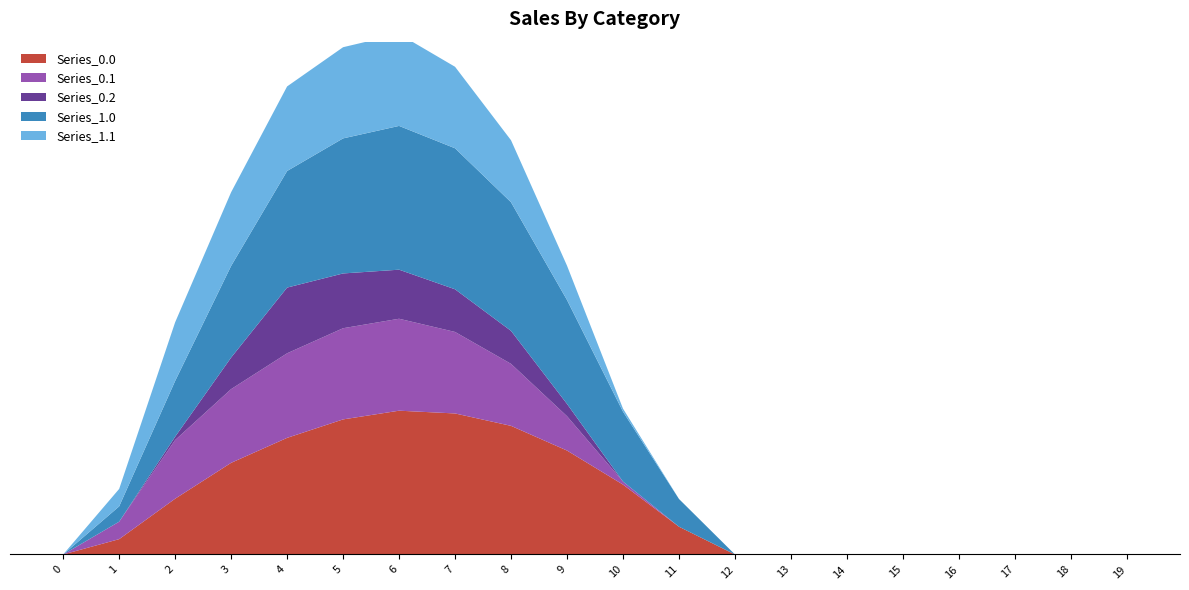

Reading left to right, what are all the values shown in this chart?

Series_0.0: 0=0.0	1=134.3	2=489.3	3=804.0	4=1023.2	5=1185.2	6=1261.6	7=1237.4	8=1128.6	9=911.8	10=613.0	11=243.5	12=0.0	13=0.0	14=0.0	15=0.0	16=0.0	17=0.0	18=0.0	19=0.0
Series_0.1: 0=0.0	1=153.2	2=514.8	3=646.9	4=742.1	5=800.2	6=806.9	7=715.3	8=544.1	9=301.4	10=26.8	11=0.0	12=0.0	13=0.0	14=0.0	15=0.0	16=0.0	17=0.0	18=0.0	19=0.0
Series_0.2: 0=0.0	1=0.0	2=29.3	3=276.9	4=576.6	5=480.7	6=430.5	7=374.4	8=289.5	9=107.8	10=0.0	11=0.0	12=0.0	13=0.0	14=0.0	15=0.0	16=0.0	17=0.0	18=0.0	19=0.0
Series_1.0: 0=0.0	1=134.3	2=489.3	3=804.0	4=1023.2	5=1185.2	6=1261.6	7=1237.4	8=1128.6	9=911.8	10=613.0	11=243.5	12=0.0	13=0.0	14=0.0	15=0.0	16=0.0	17=0.0	18=0.0	19=0.0
Series_1.1: 0=0.0	1=153.2	2=514.8	3=646.9	4=742.1	5=800.2	6=806.9	7=715.3	8=544.1	9=301.4	10=26.8	11=0.0	12=0.0	13=0.0	14=0.0	15=0.0	16=0.0	17=0.0	18=0.0	19=0.0